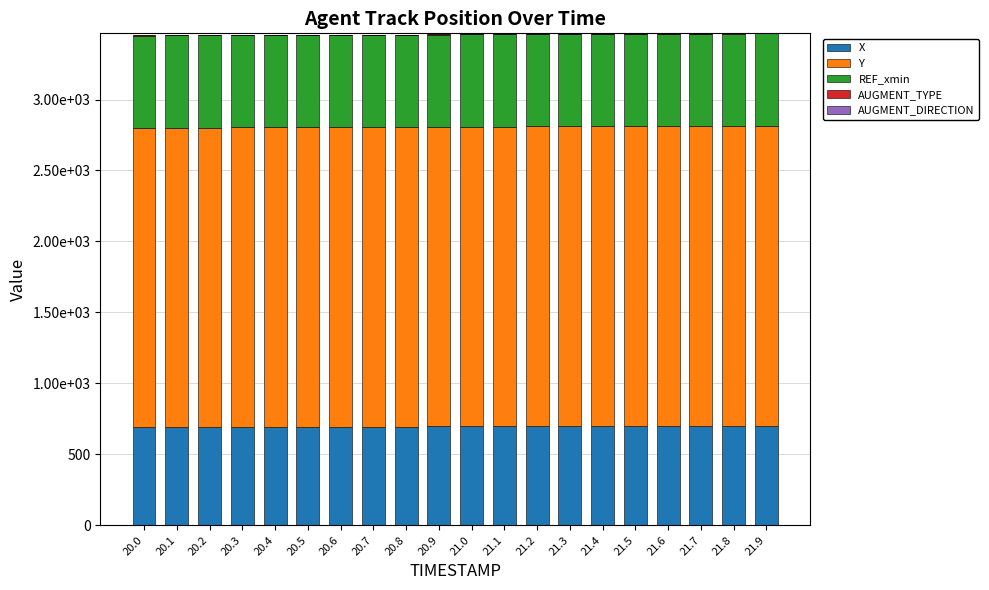

What position from the right is 21.8?

2